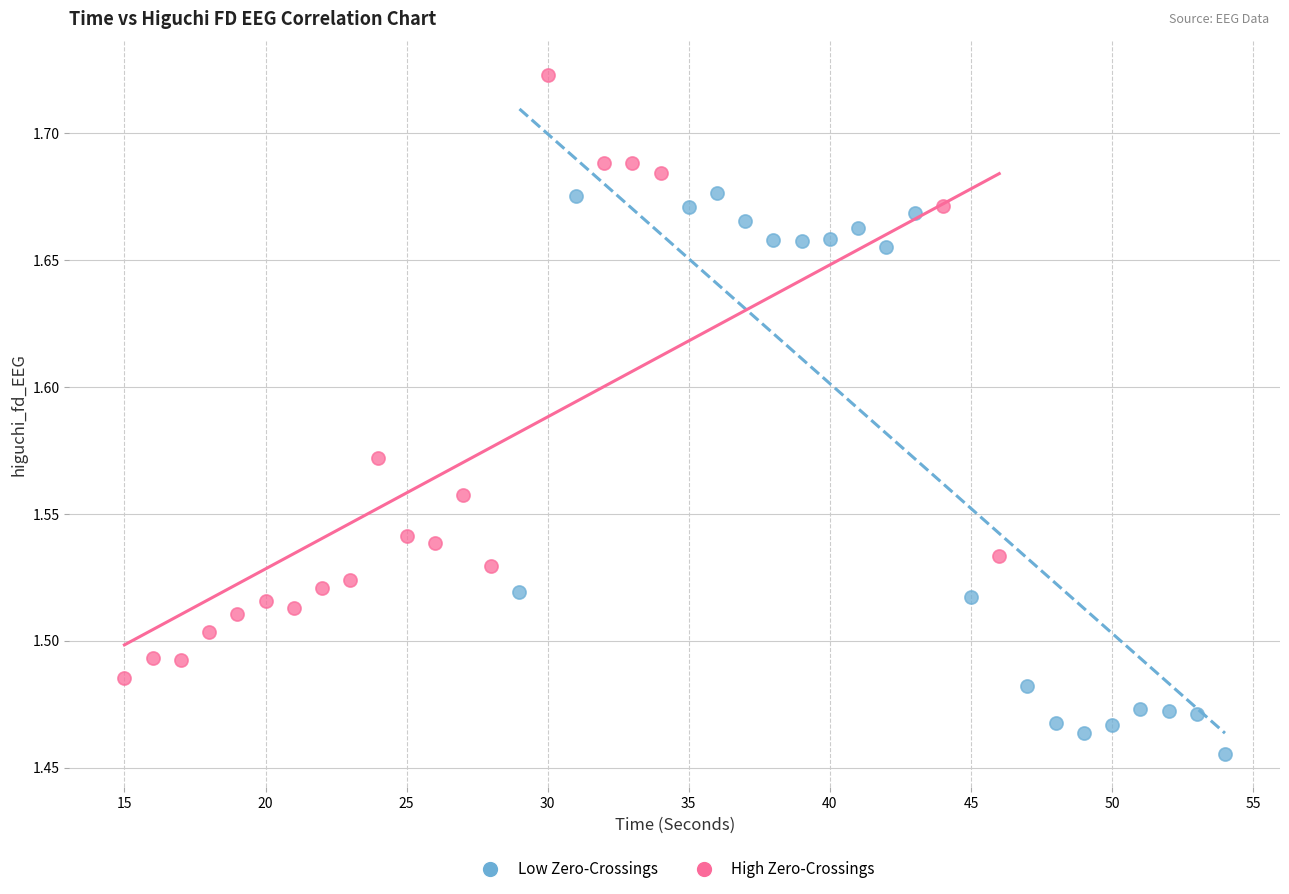

What are all the series names shown in the legend?

Low Zero-Crossings, High Zero-Crossings